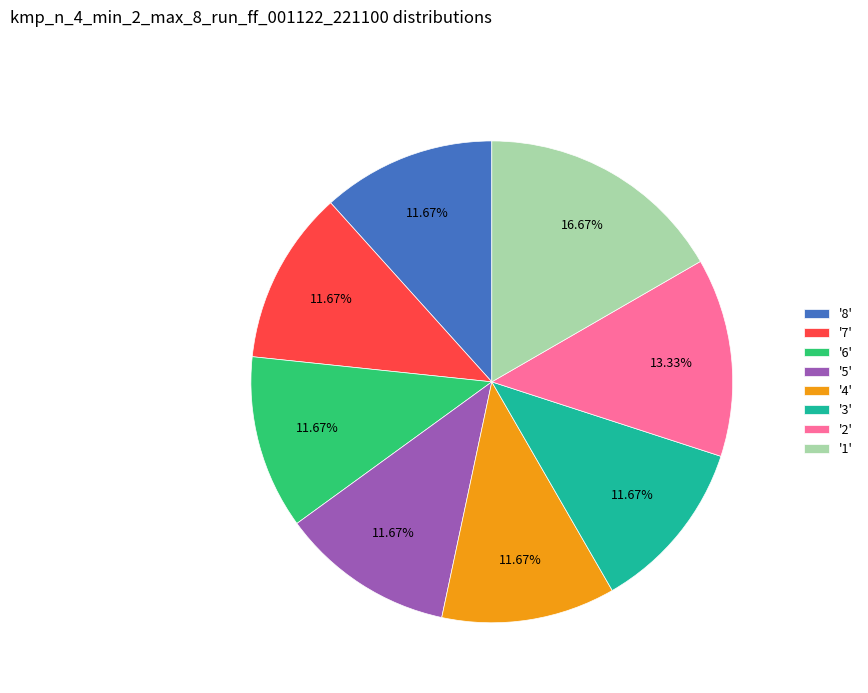

Do '7' and '1' together represent more than half of the pie?

No